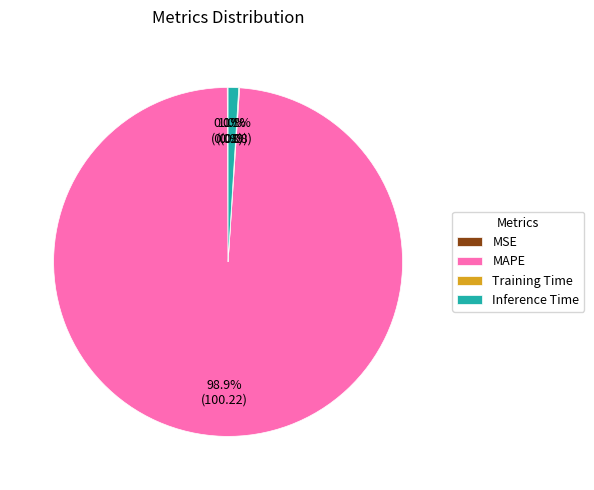

What percentage do MAPE and Inference Time together represent?

99.8%